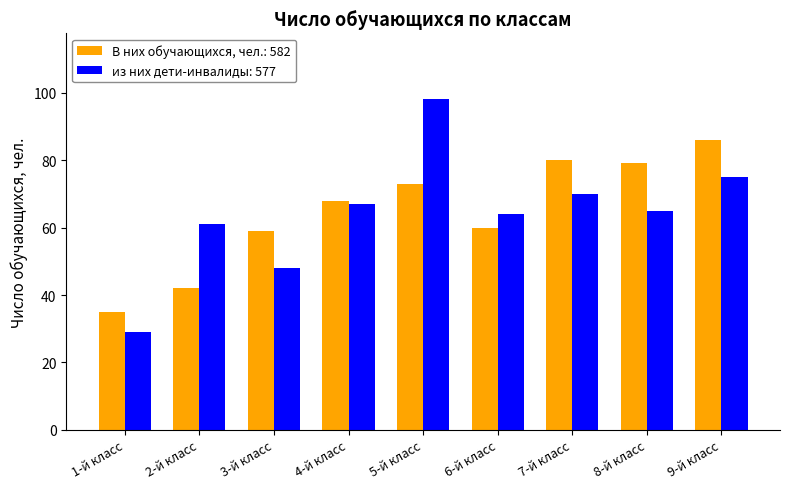

What is the average value of the В них обучающихся, чел.: 582 series?

65